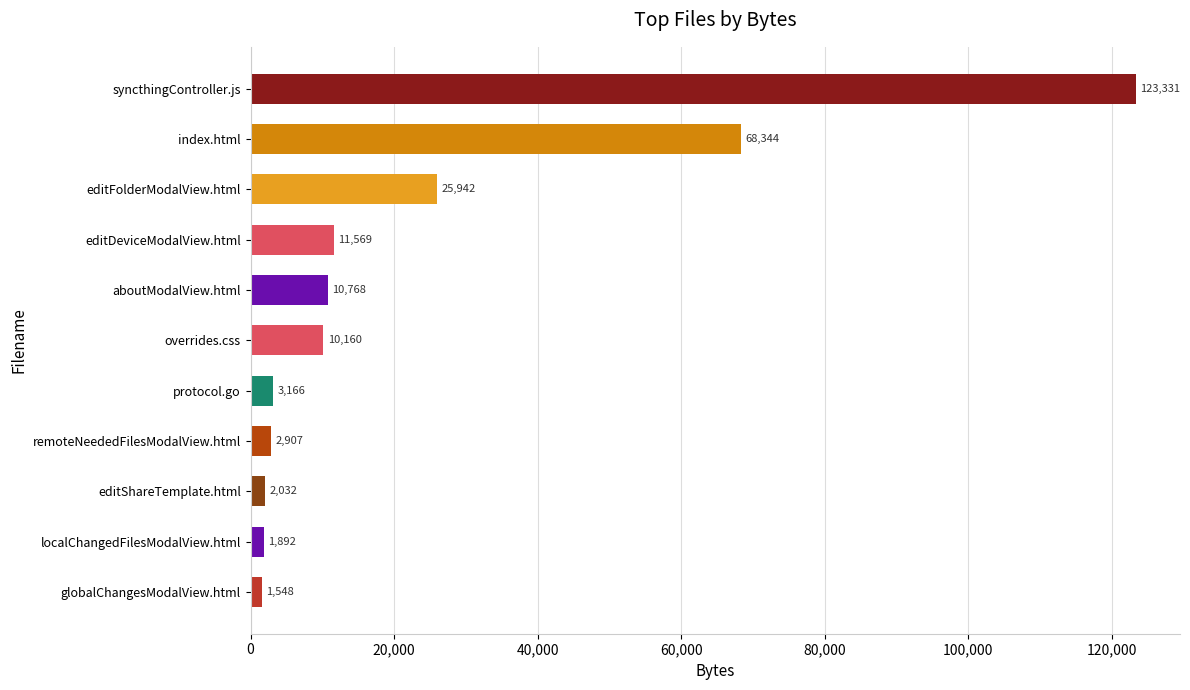

Are the bars grouped side by side (vs. stacked)?

No